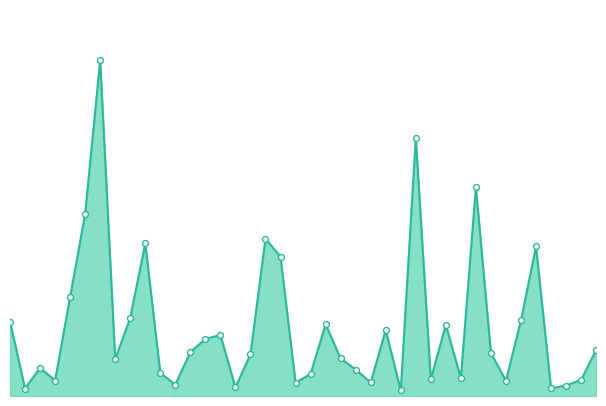

Is this an area chart (filled region under the line)?

Yes